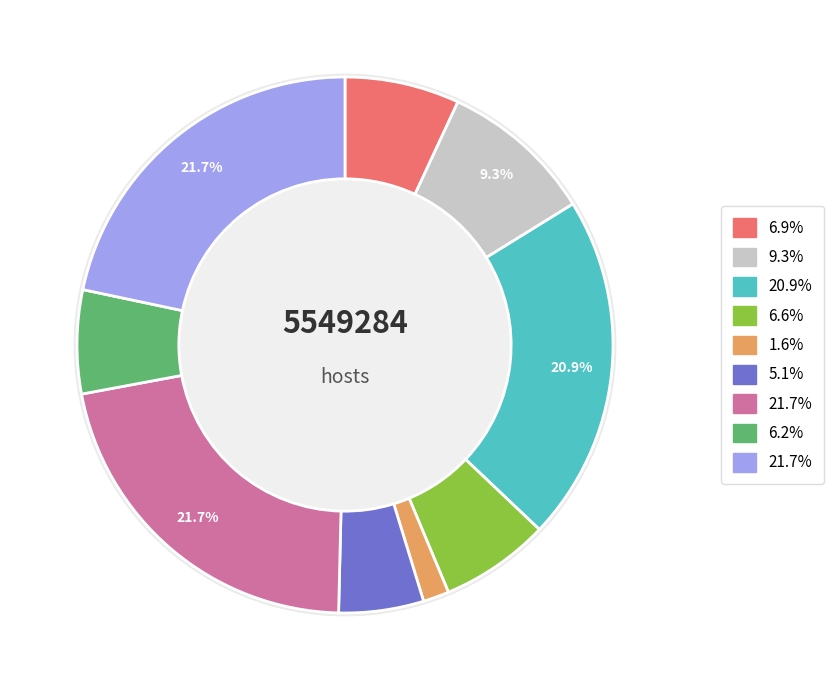

True or false: 春日·隙地新锄一迳通 accounts for 2% of the total.

True